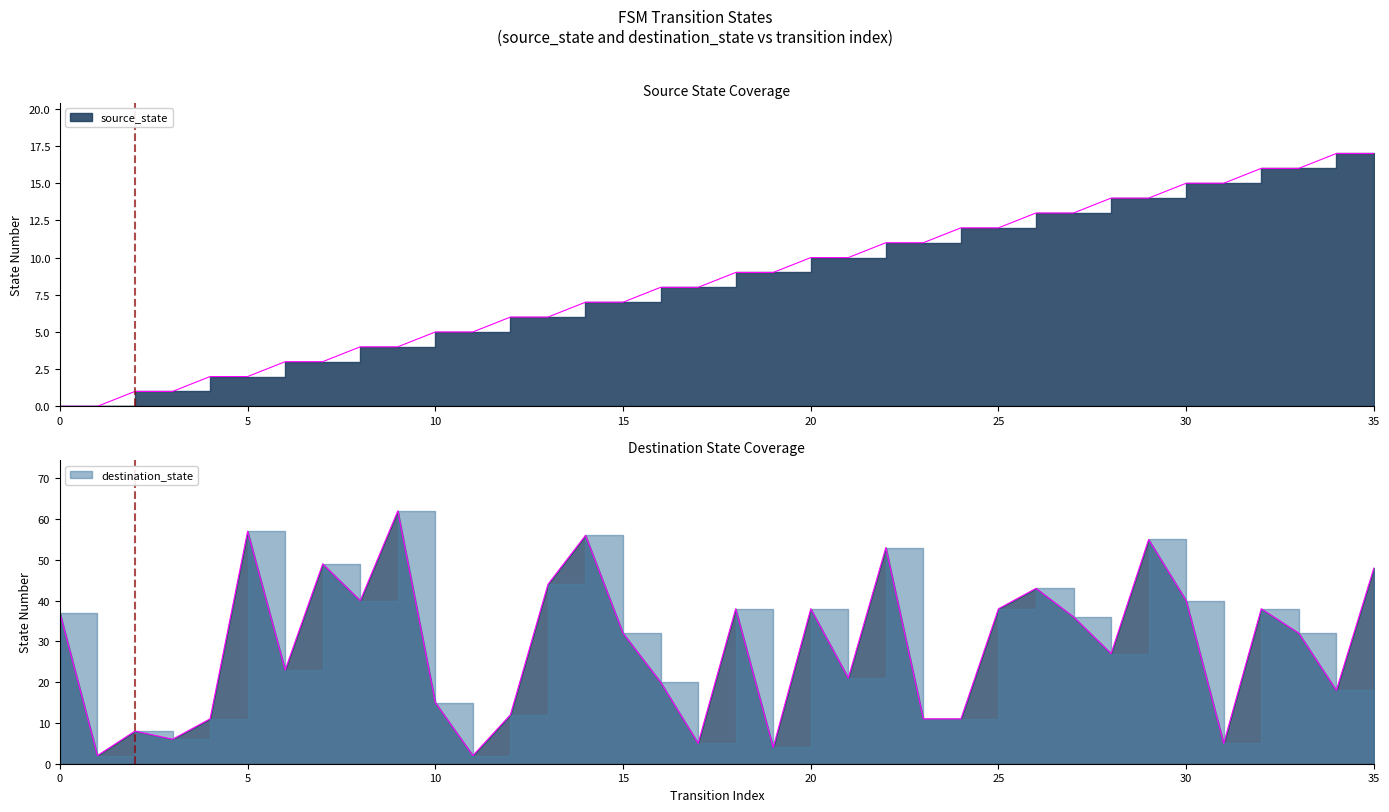

Does the chart have visible grid lines?

No